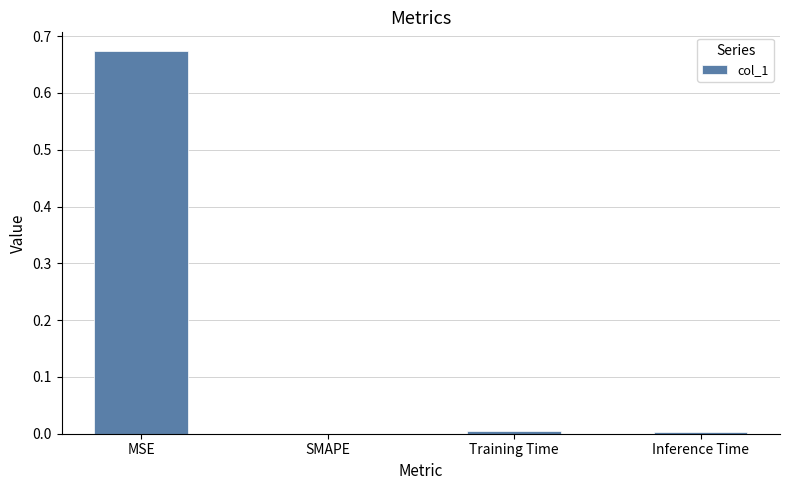

At which category does the chart reach its peak across all series?

MSE